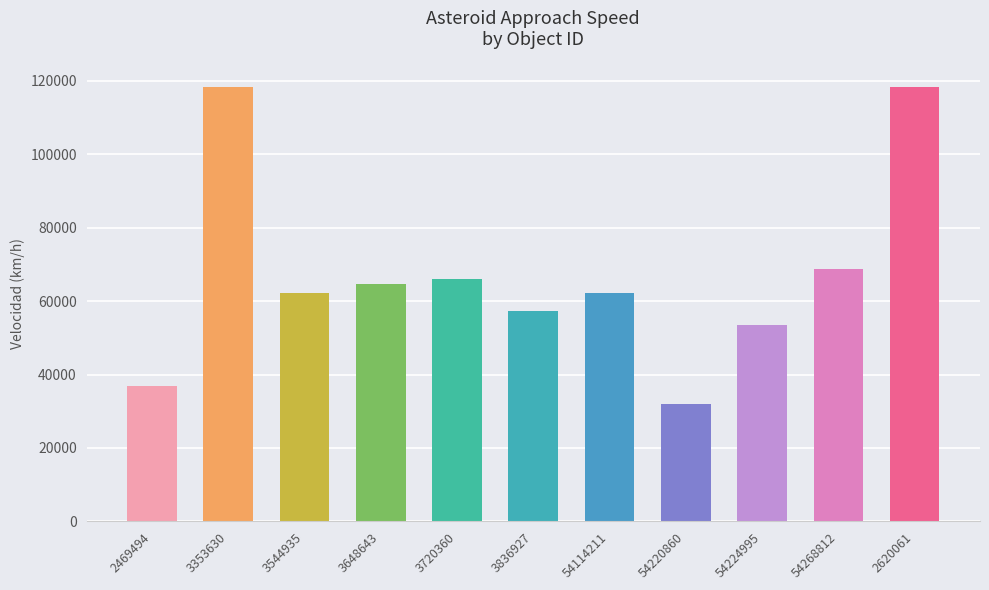

How many bars are there in total?

11